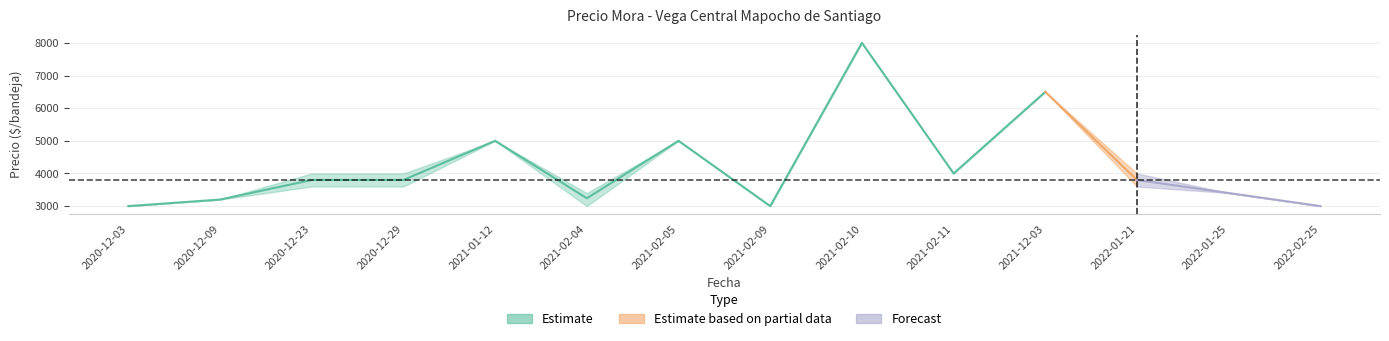

True or false: Precio promedio ponderado has a value of 3800 at 2022-01-21.

True